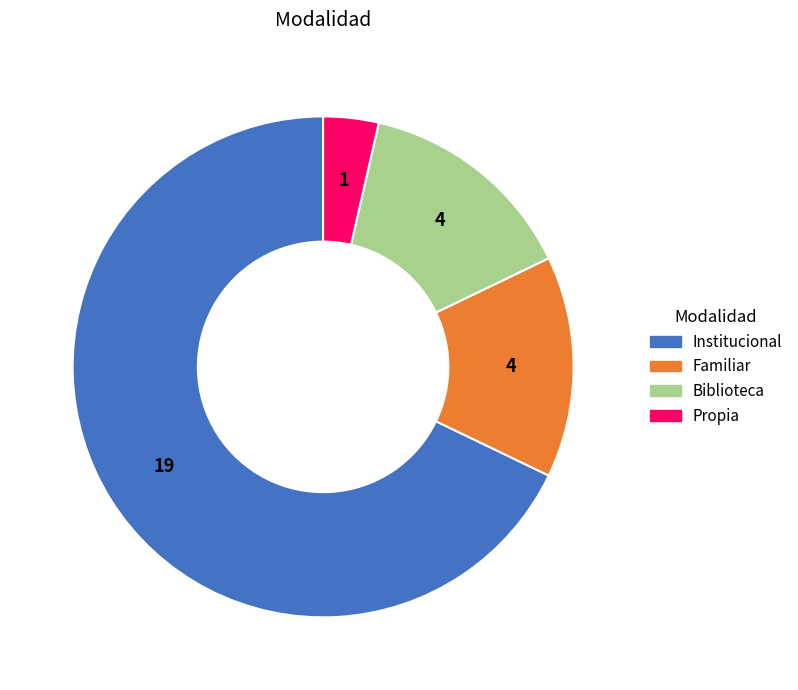

Which slice represents more than half of the pie?

Institucional